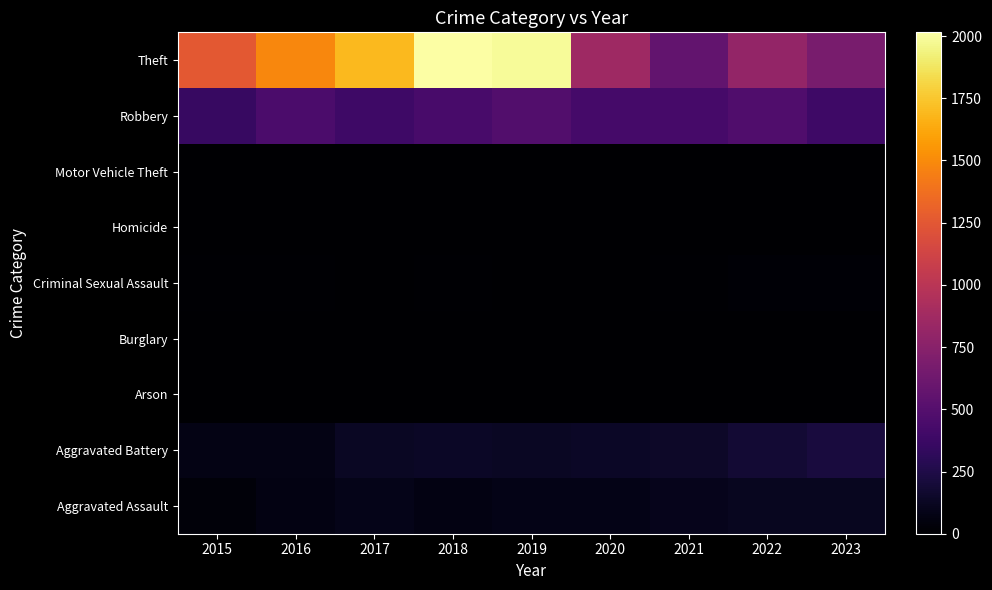

What is the maximum value shown in the chart?

2015